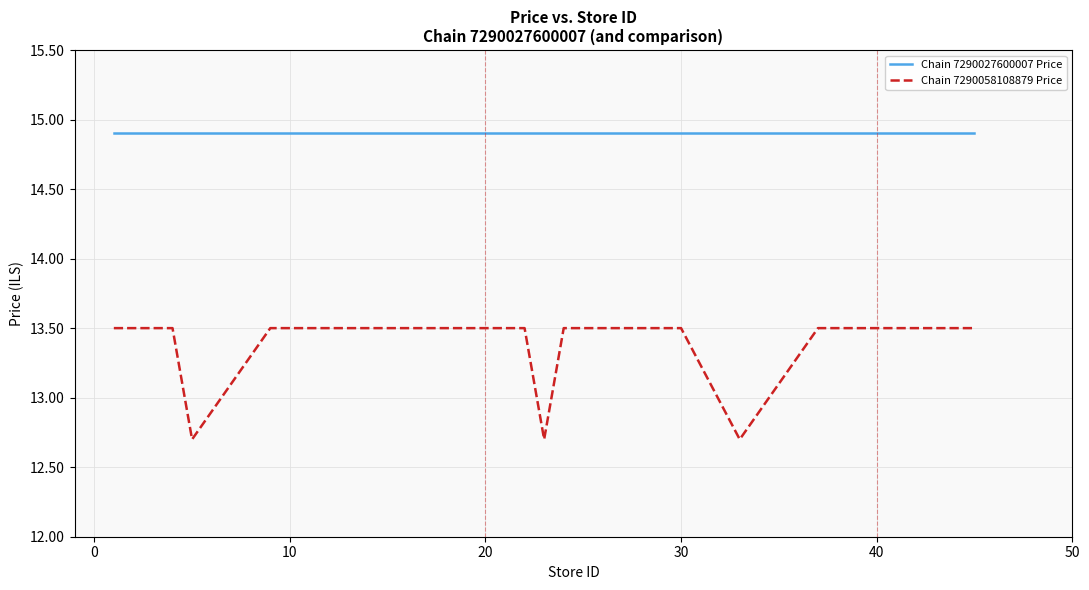

Which series has the largest total across all categories?

Chain 7290027600007 Price